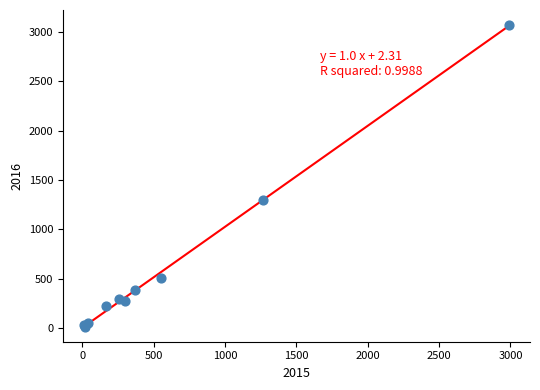

What Y value in the scatter plot is closest to 1542?

1297